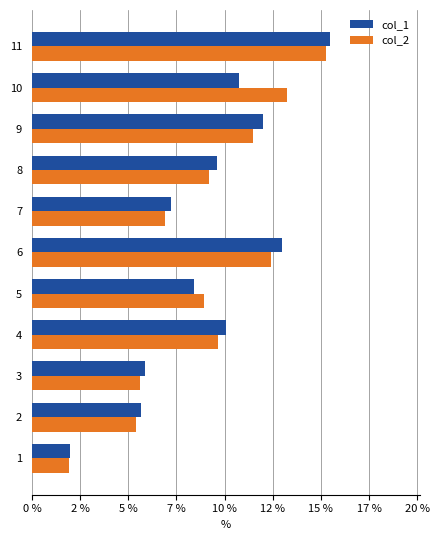

What are all the series names shown in the legend?

col_1, col_2